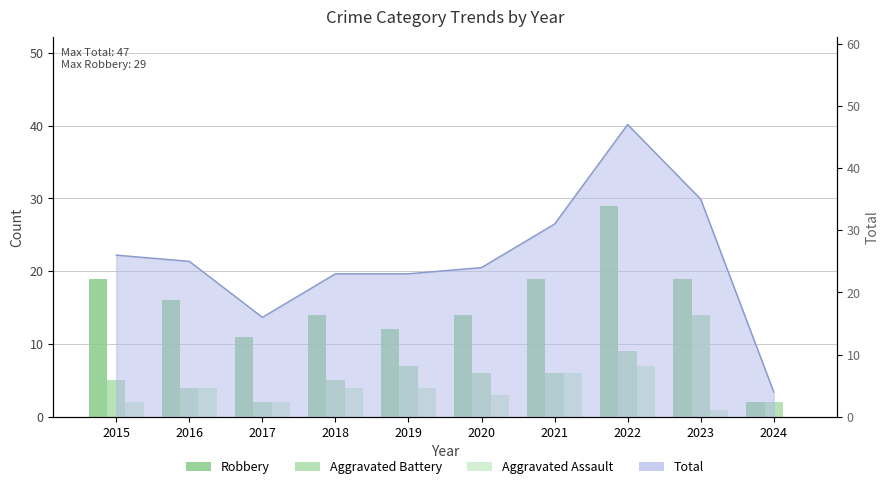

How many data points in Aggravated Battery are less than 6?

5